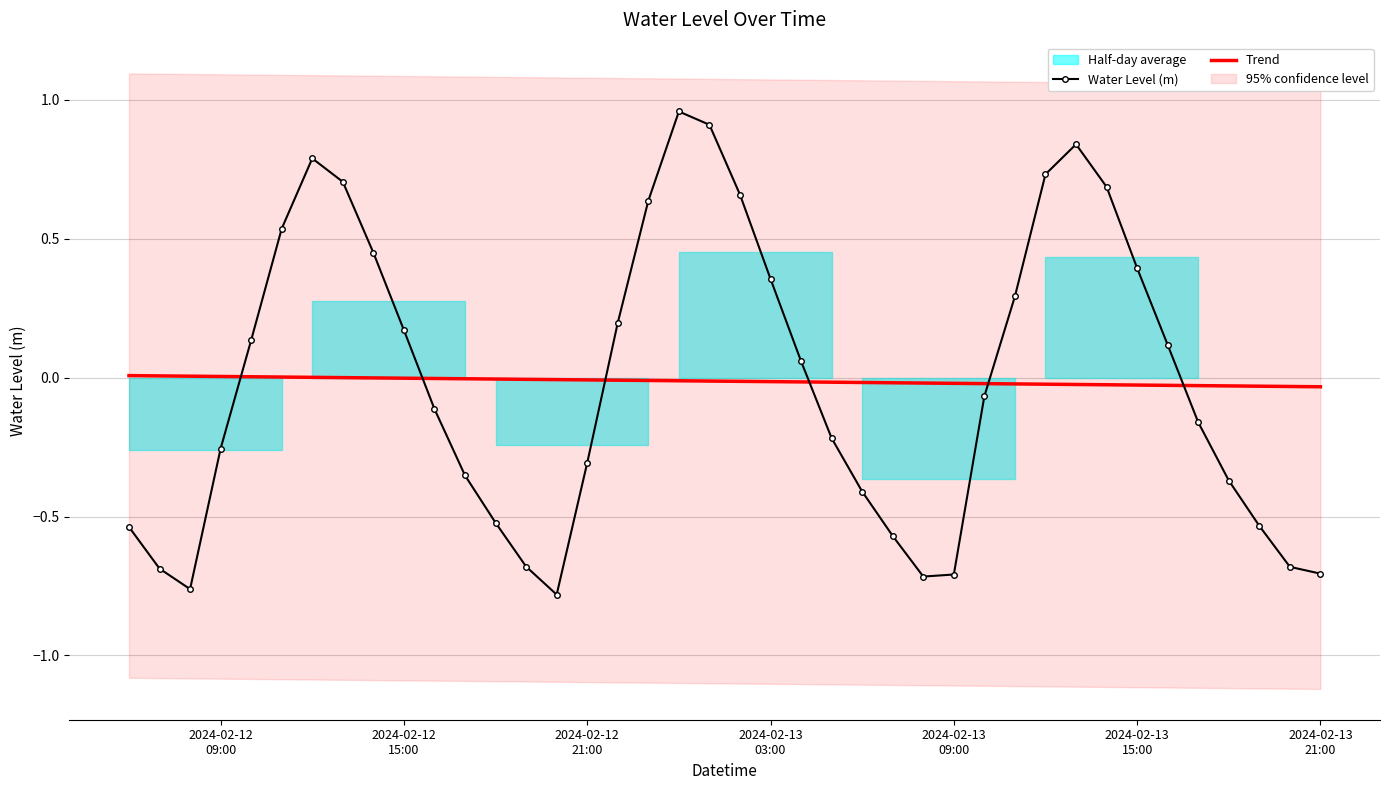

How many intersections are there between Trend and Water Level (m)?

6